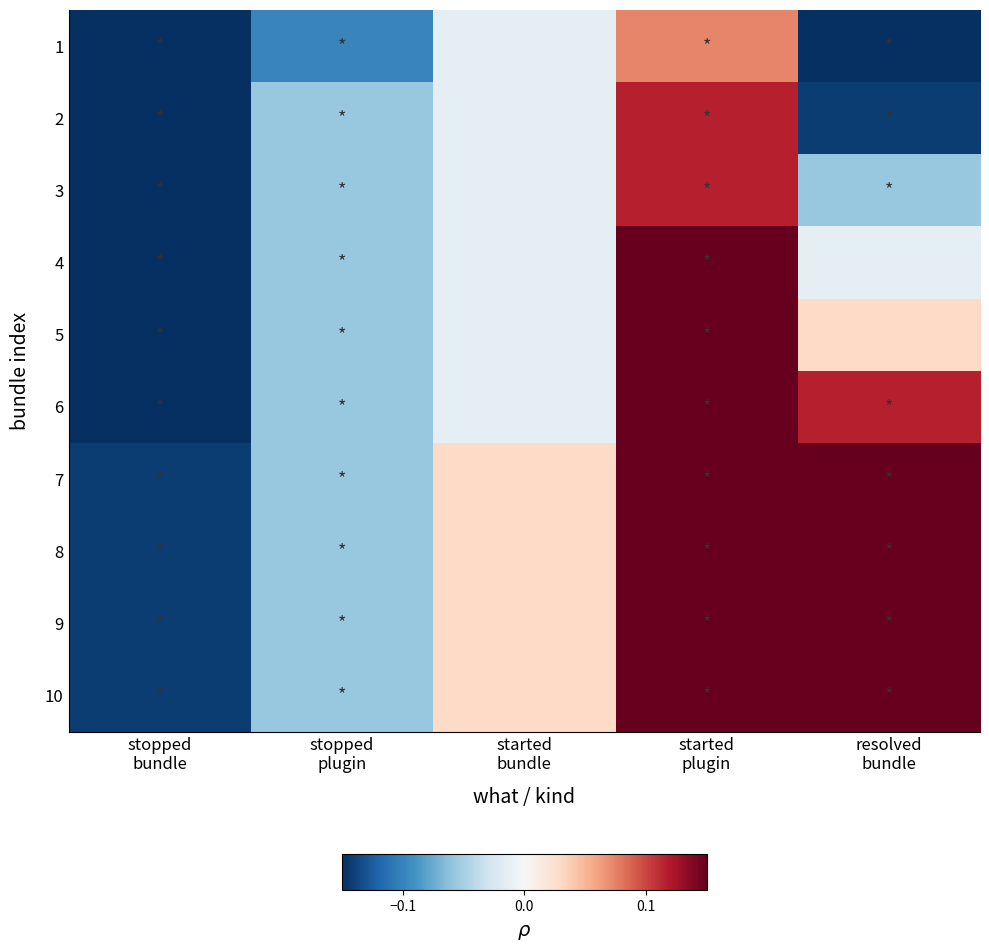

Which category has the lowest value across all series?

stopped
bundle